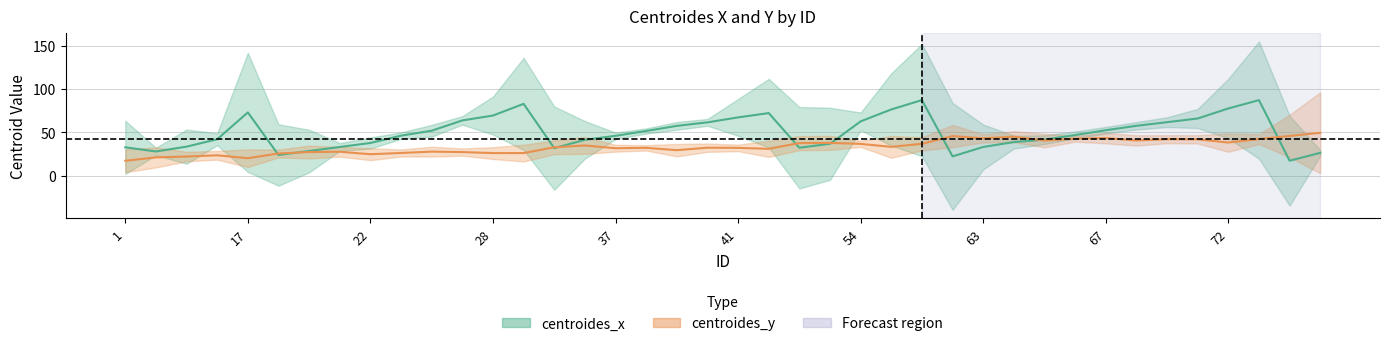

Rank the categories by centroides_y value from lowest to highest.

1, 17, 8, 9, 11, 22, 19, 28, 31, 24, 27, 20, 21, 25, 39, 42, 37, 41, 38, 40, 34, 57, 36, 54, 59, 48, 49, 72, 65, 68, 70, 69, 74, 66, 63, 67, 64, 61, 75, 77